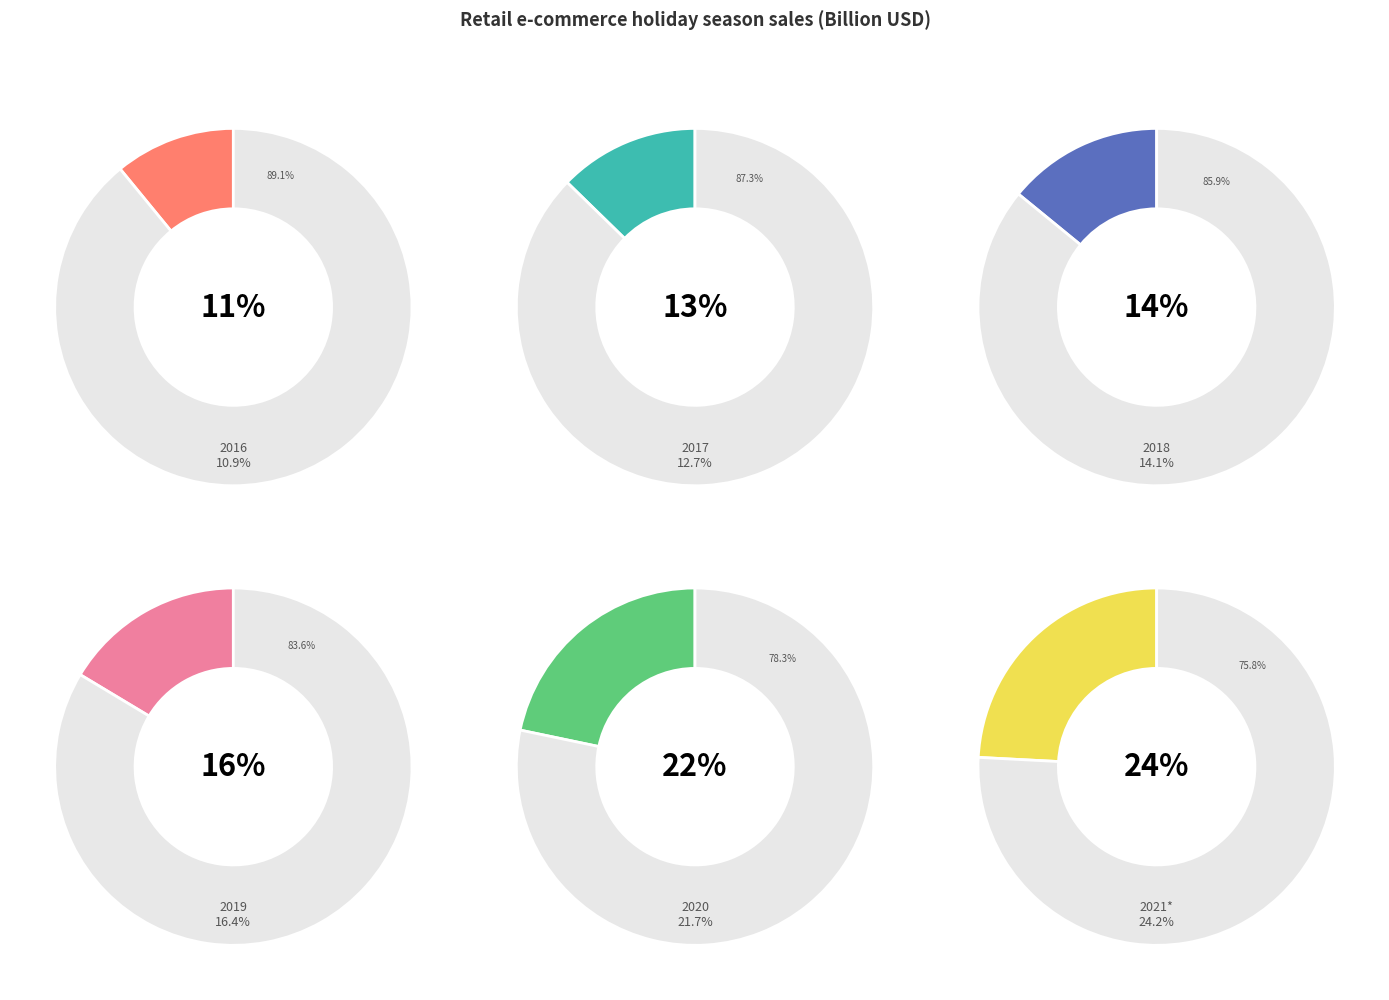

Rank the categories by value from lowest to highest.

2016, 2017, 2018, 2019, 2020, 2021*